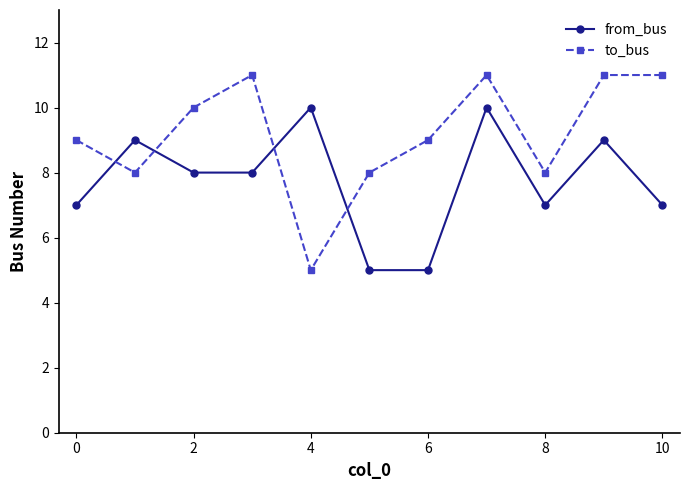

What is the value of the from_bus point at the 3rd from the left?

8